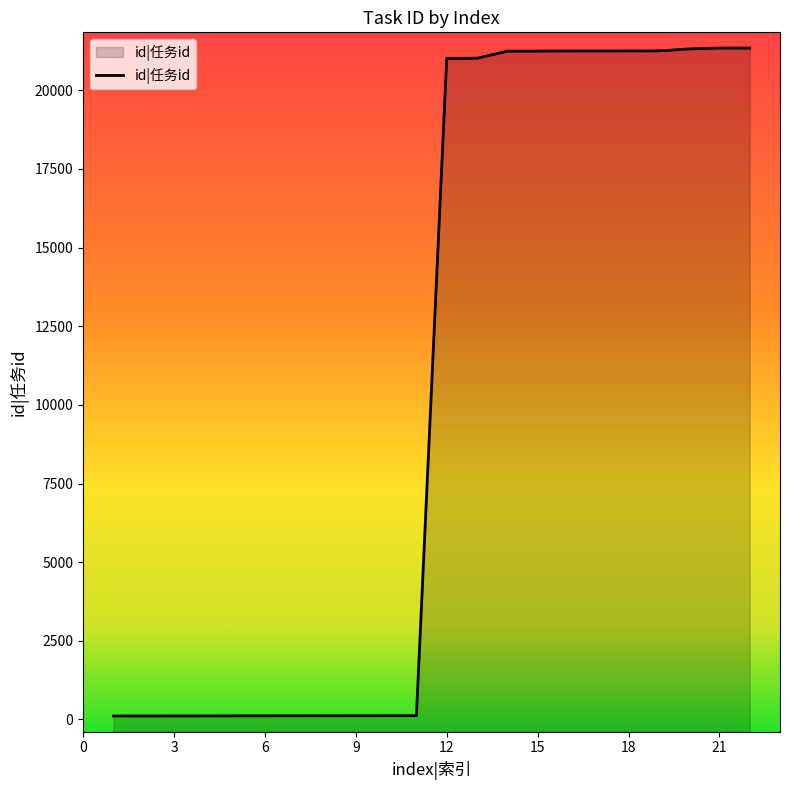

Is it true that the value at 21 is 73?

False